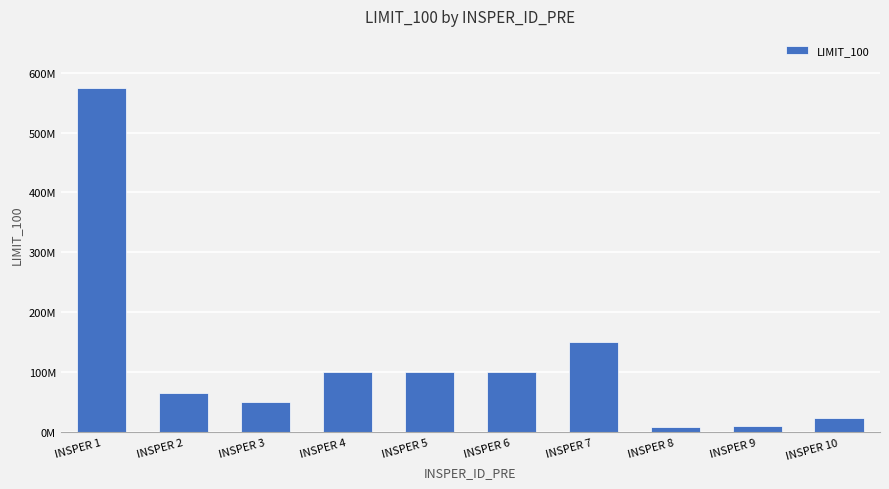

At which label is the value closest to 291875000?

INSPER 7